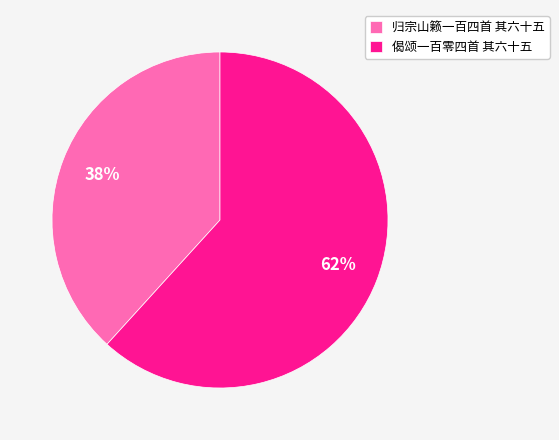

Is it true that 归宗山籁一百四首 其六十五 is 38% of the pie?

True